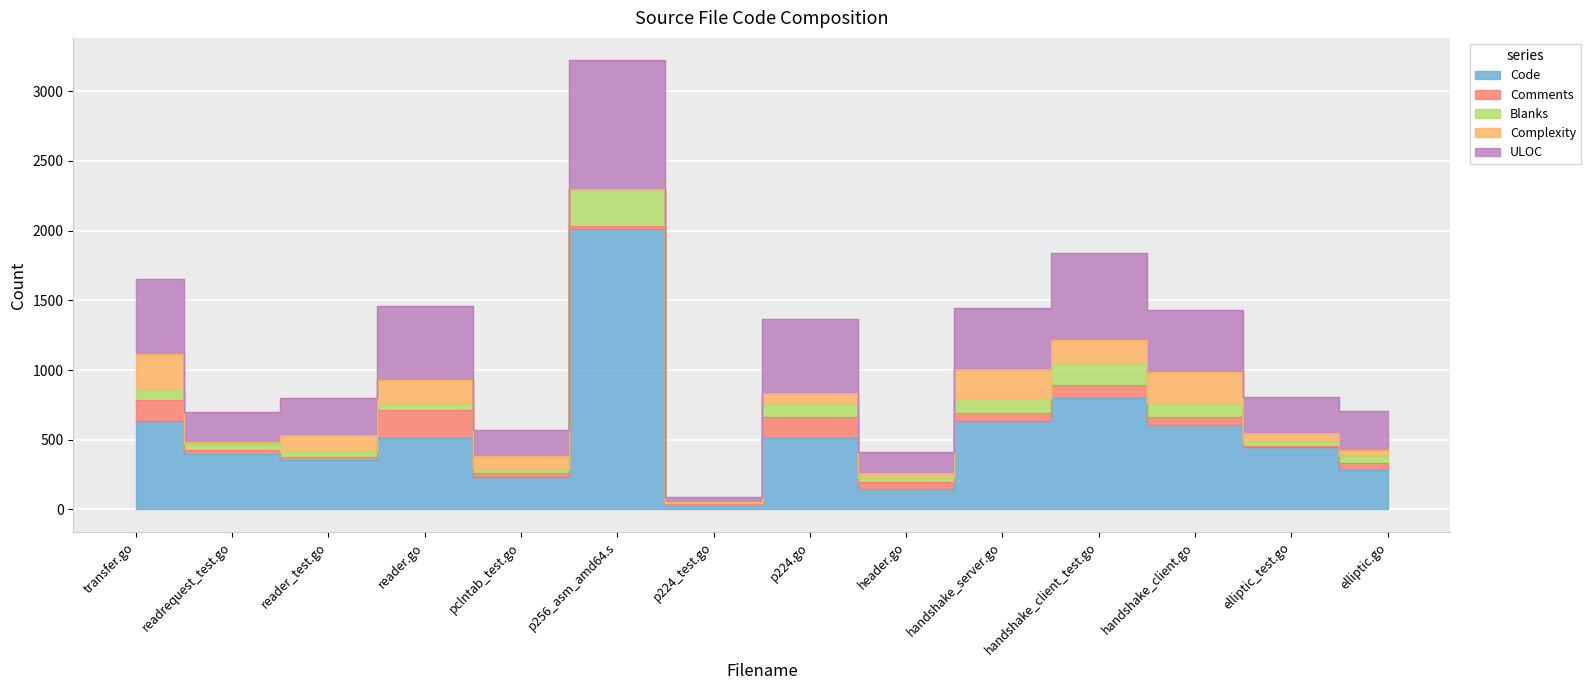

Between p224_test.go and handshake_server.go, which series saw the biggest shift?

Code